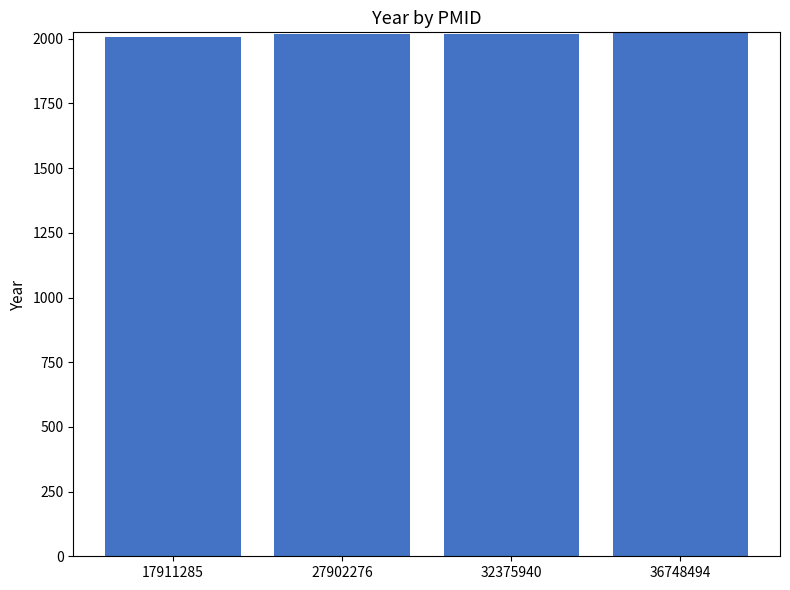

What is the ratio of the value at 27902276 to the value at 36748494?

1.0